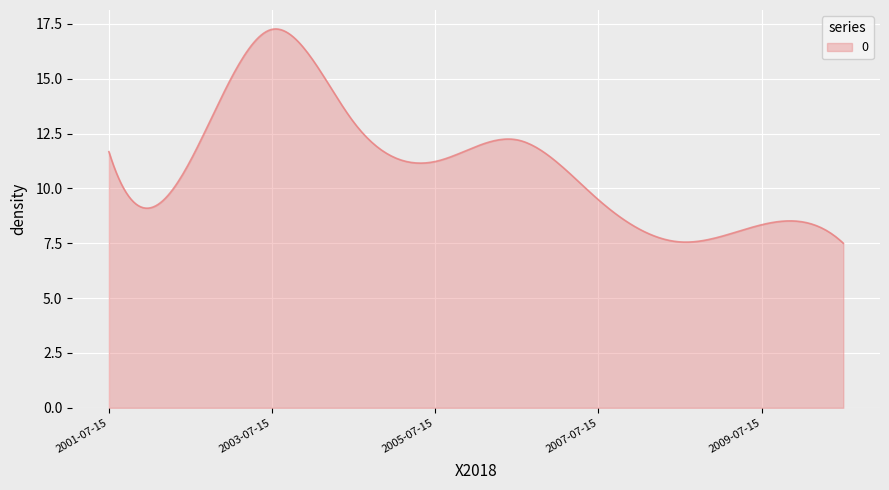

What is the greatest value displayed?

17.3